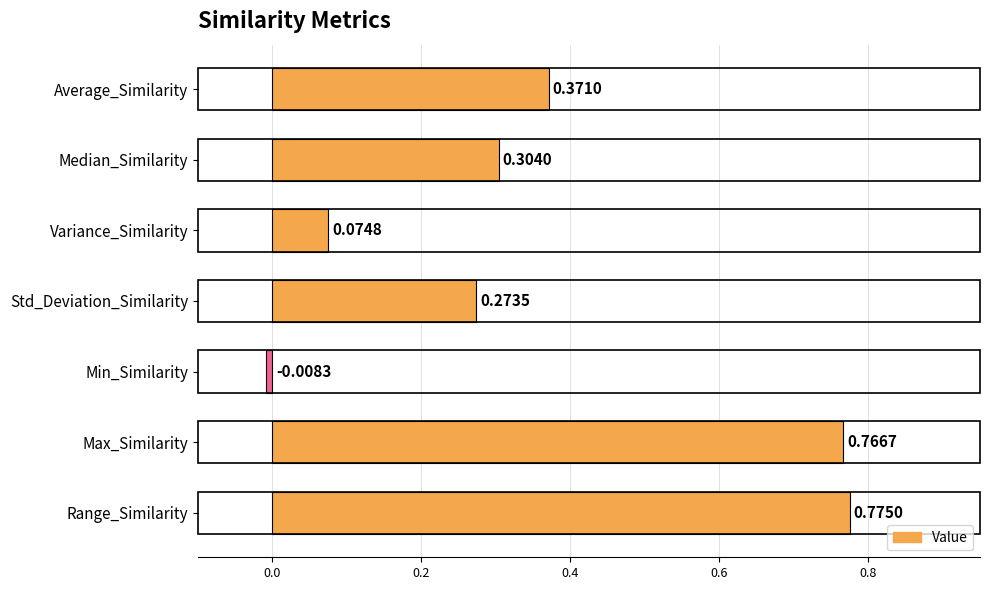

What is the label of the 4th bar from the bottom?

Std_Deviation_Similarity